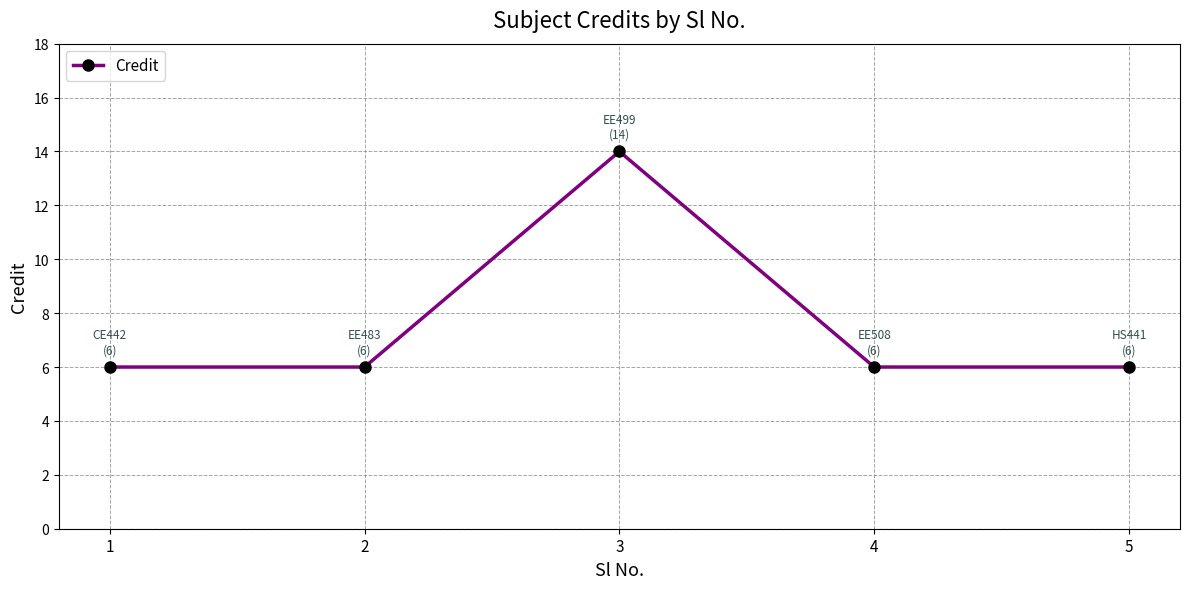

What is the value of the 5th point from the left?

6